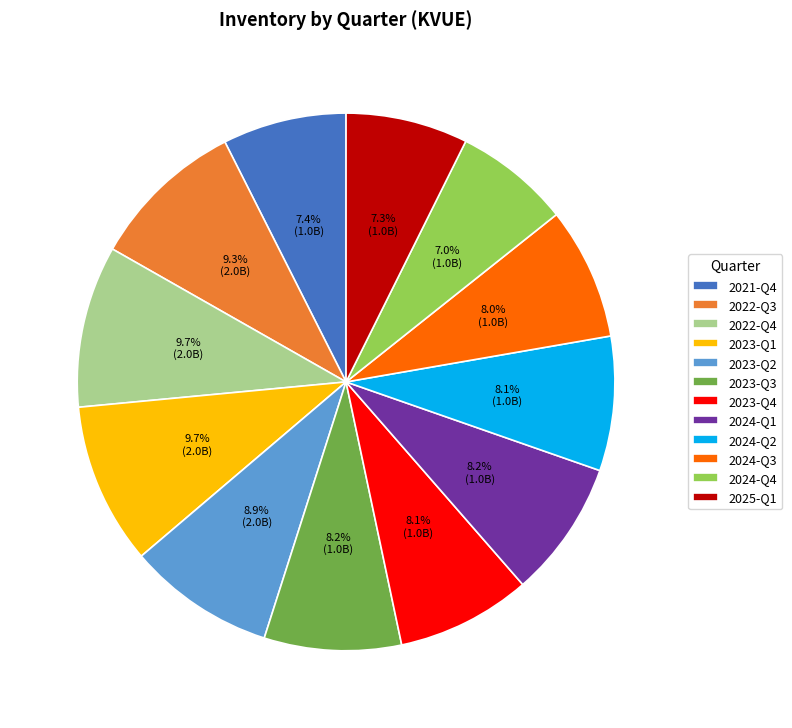

To the nearest percent, what percentage of the pie is 2022-Q3?

9%